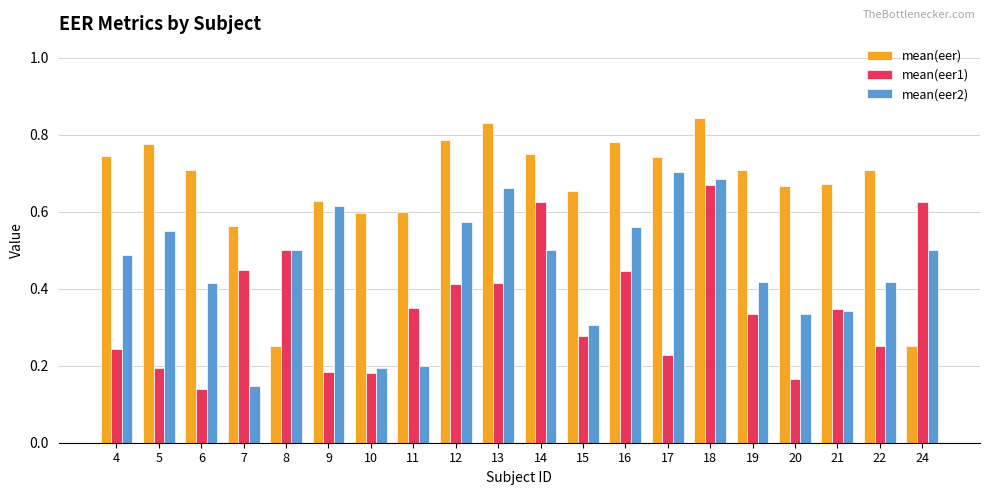

The value of mean(eer) at 12 is 1.3. True or false?

False